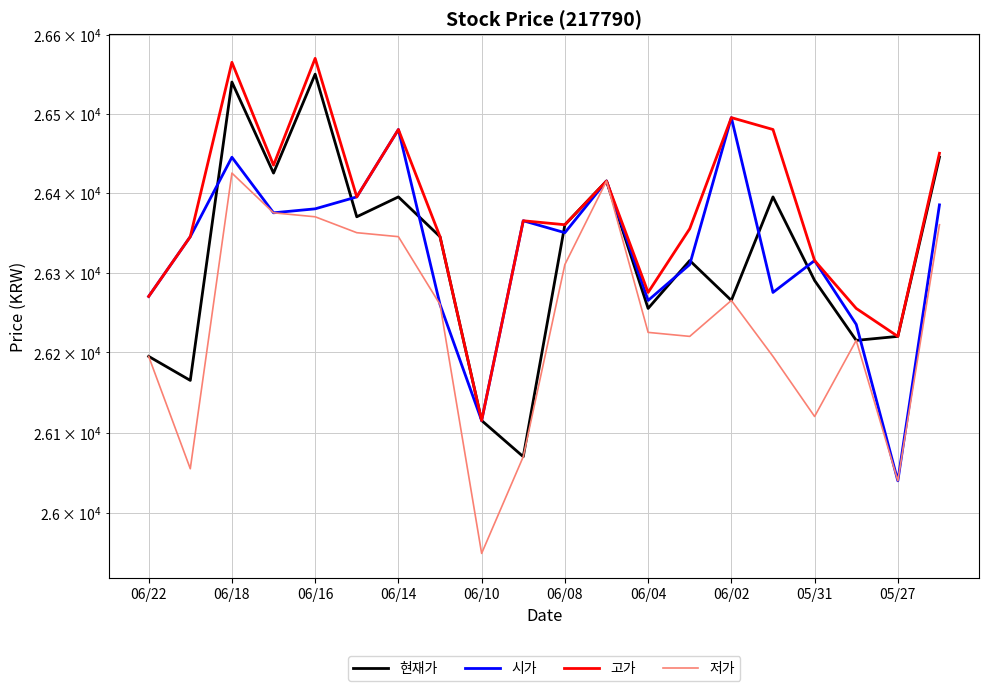

True or false: 고가 and 시가 intersect in this chart.

False